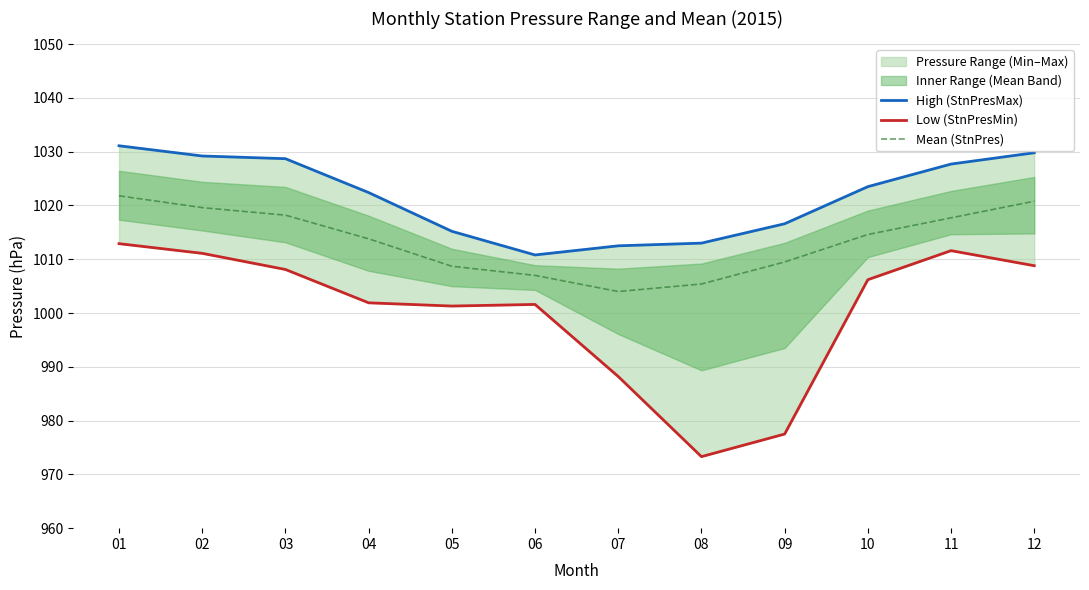

How many lines are shown in the chart?

3